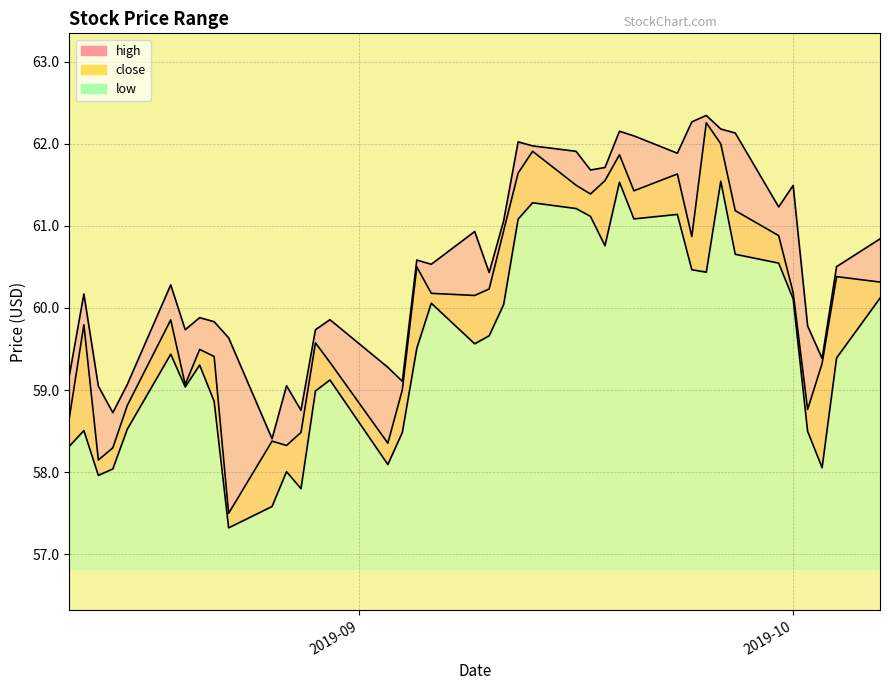

Which series has the largest total across all categories?

high